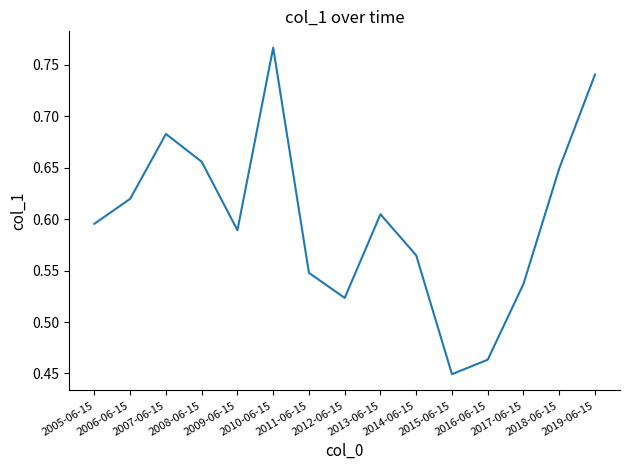

What is the sum of the values at 2016-06-15 and 2019-06-15?

1.2